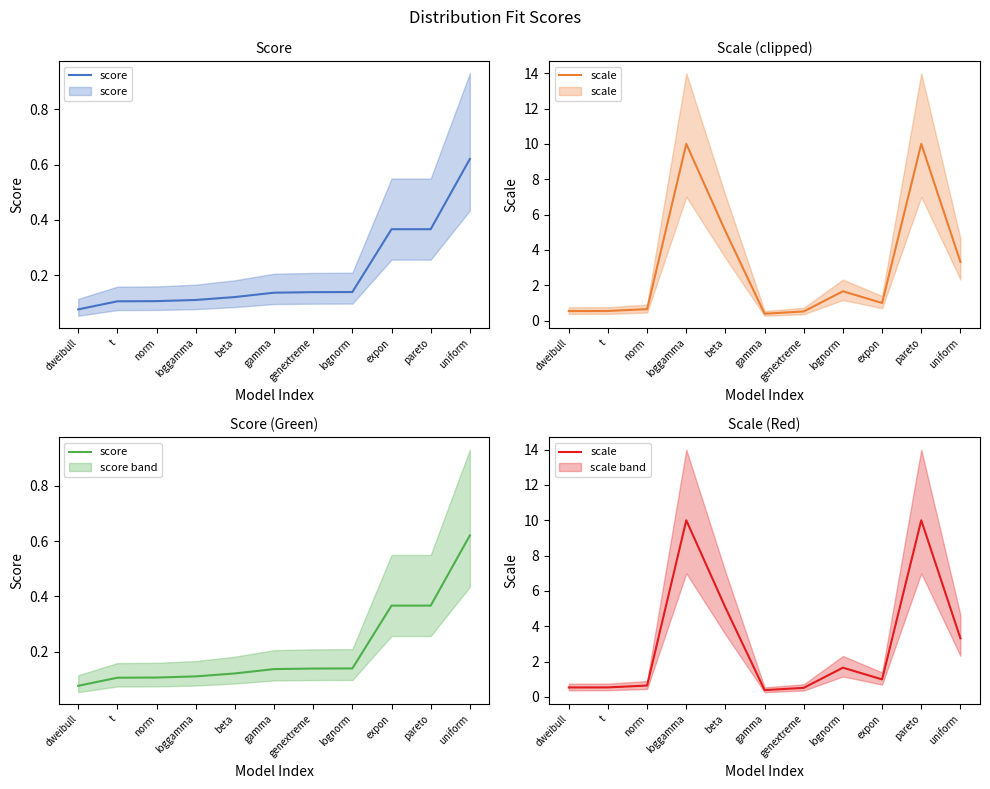

At how many categories does at least one series exceed 9?

2